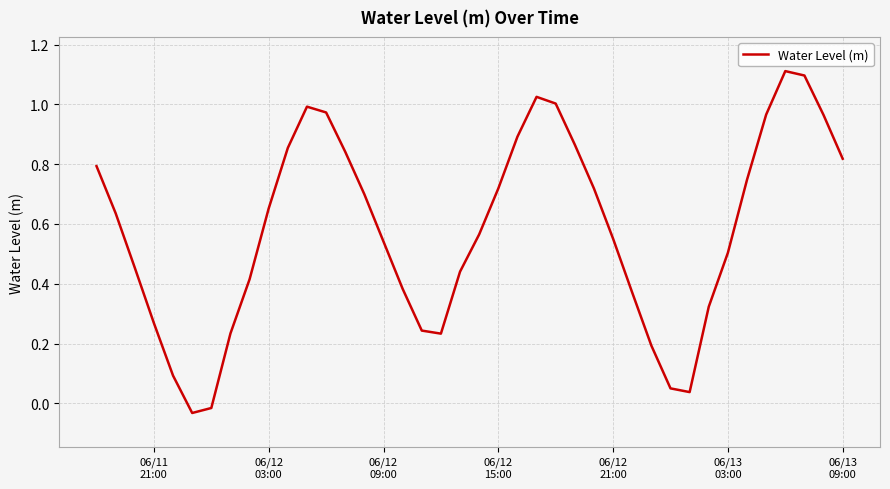

How many negative values are there?

2